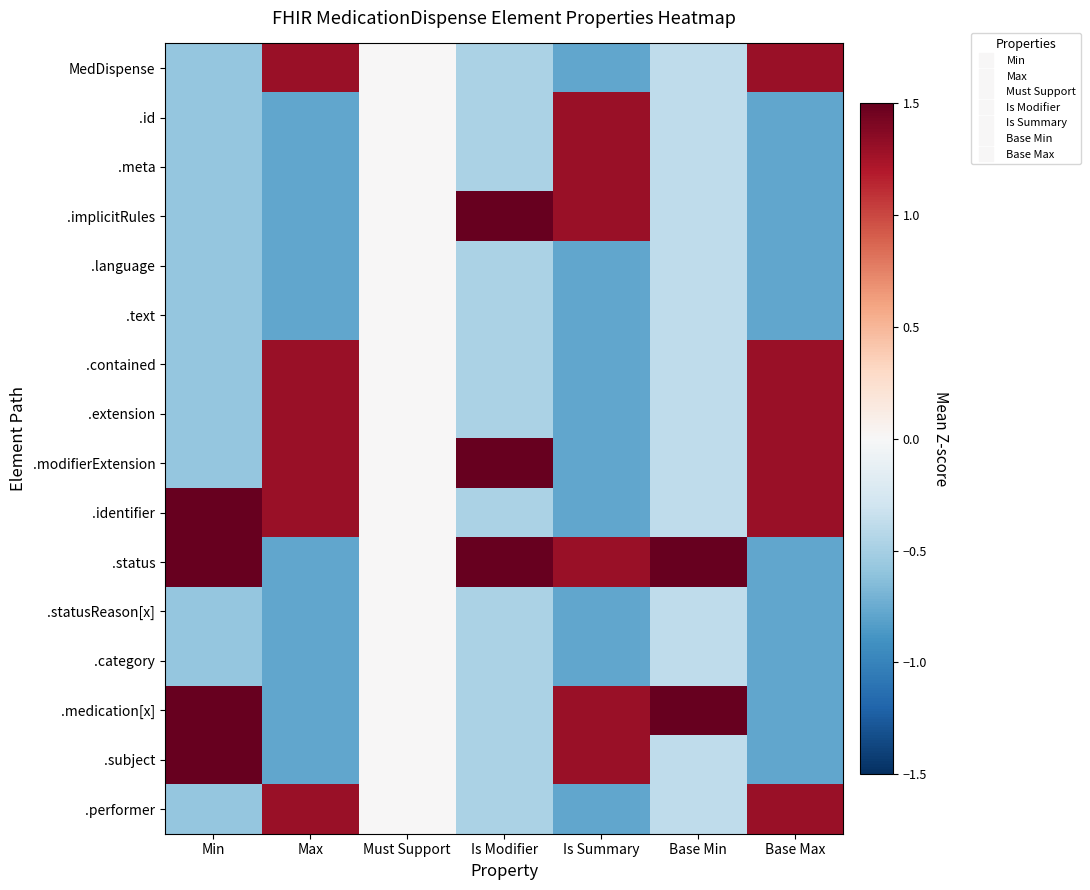

What is the smallest value displayed?

-0.8